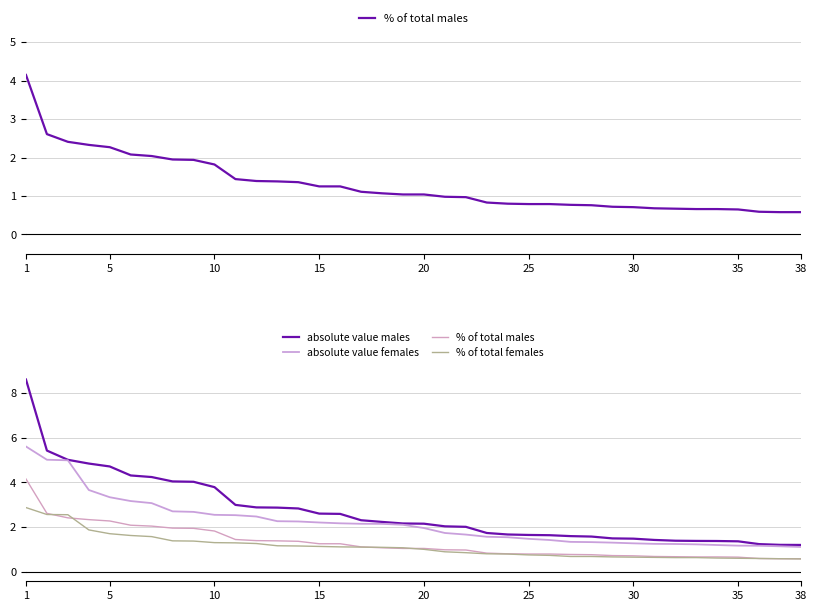

At which category is the sum across all series the highest?

1